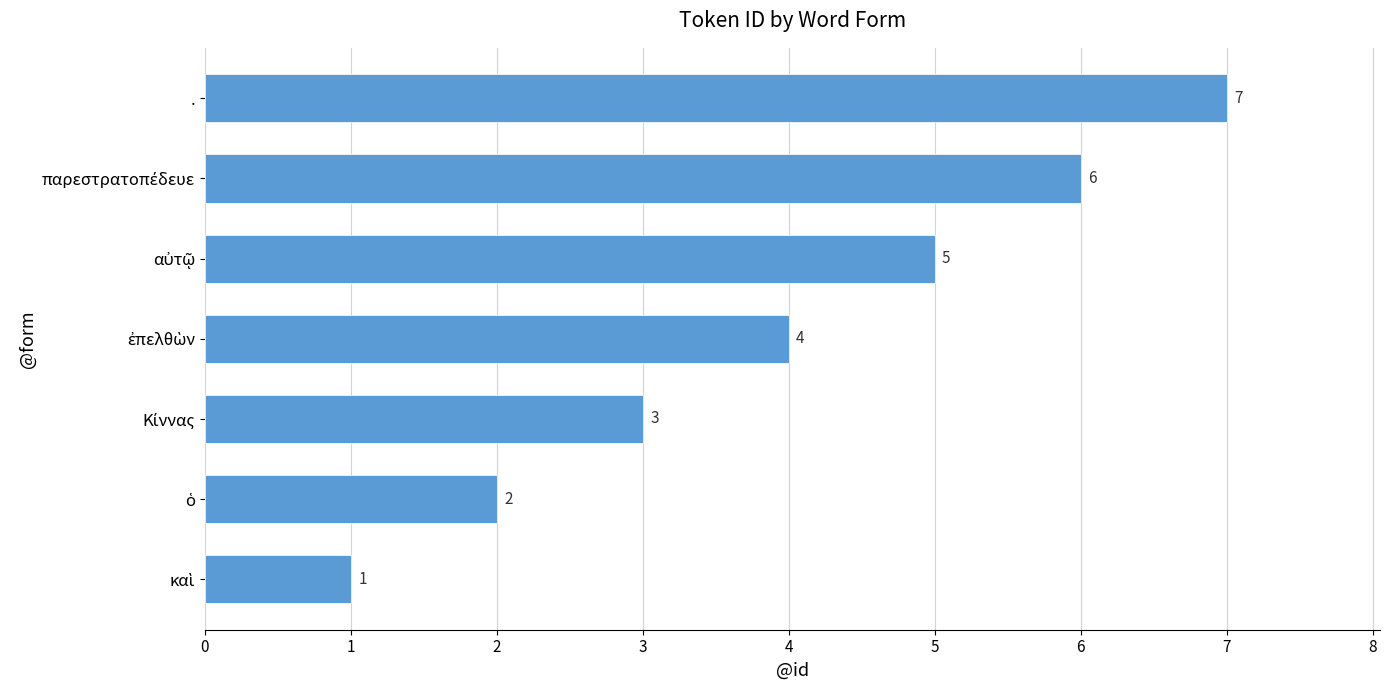

What is the maximum value shown in the chart?

7